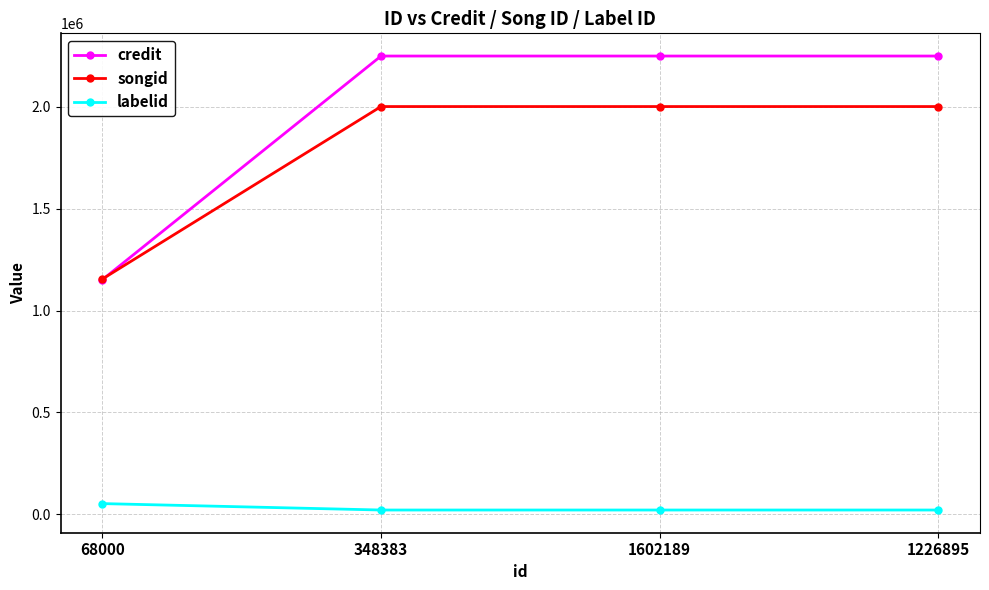

At how many categories does at least one series exceed 2231999?

3